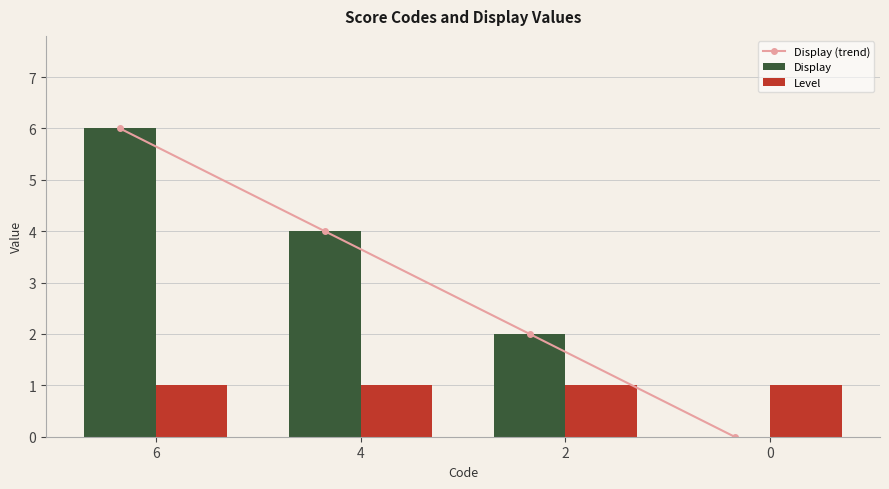

What is the sum of all Level values?

4